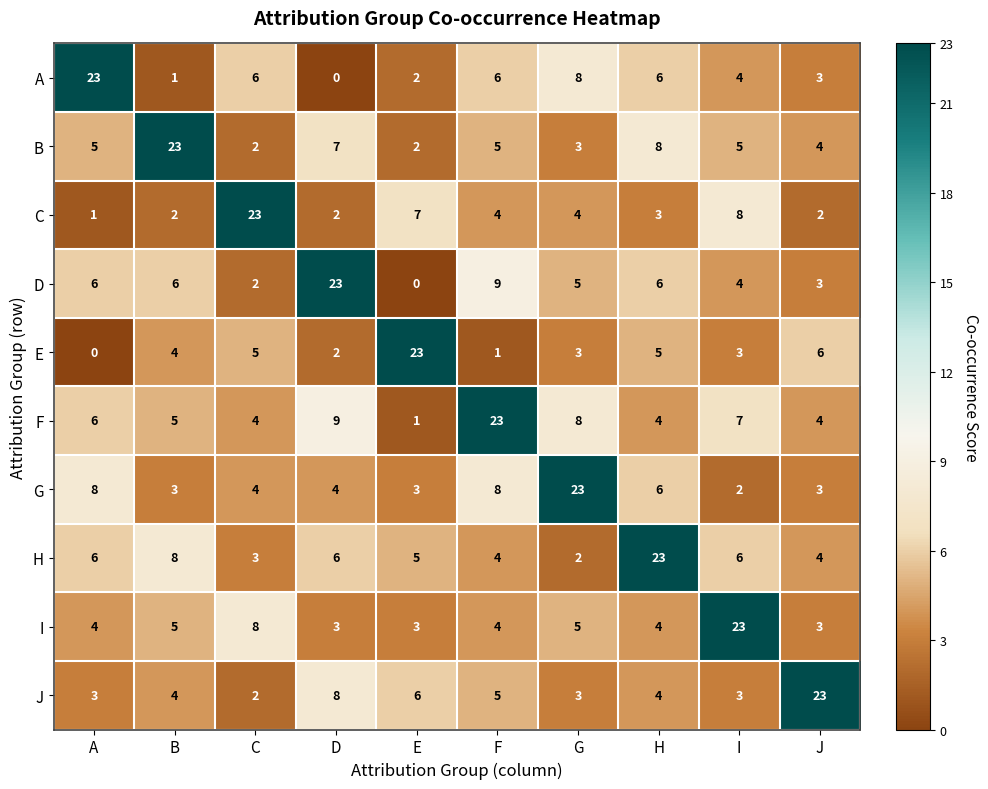

Count the number of data series in this chart.

10